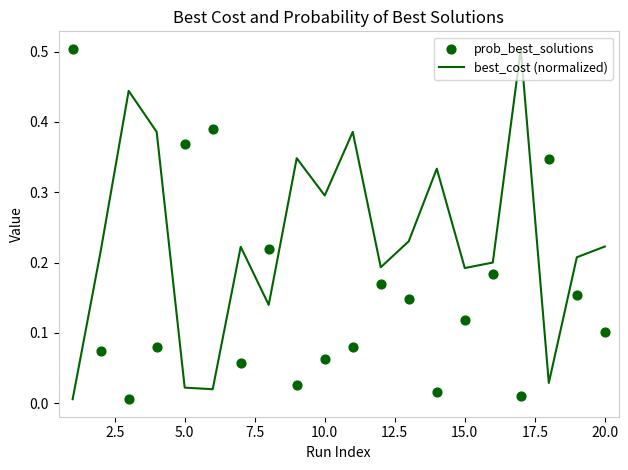

Which series has the widest spread of Y values?

best_cost (normalized)